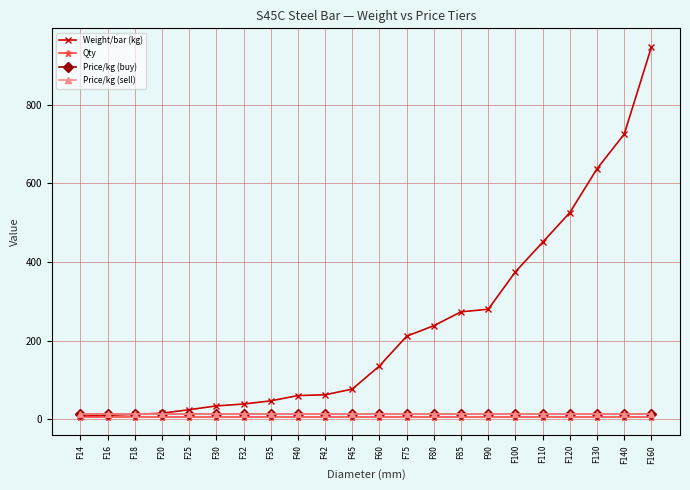

What is the average value of the Weight/bar (kg) series?

235.6